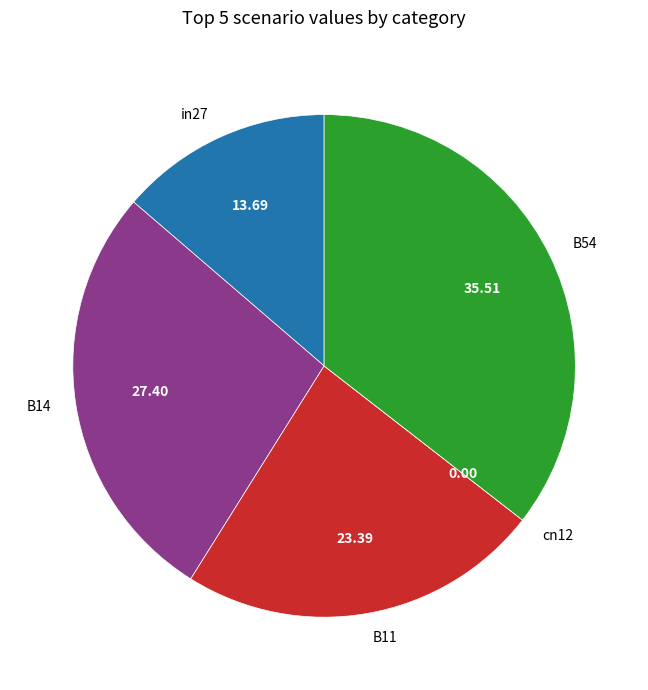

Is there a majority slice in this chart?

No